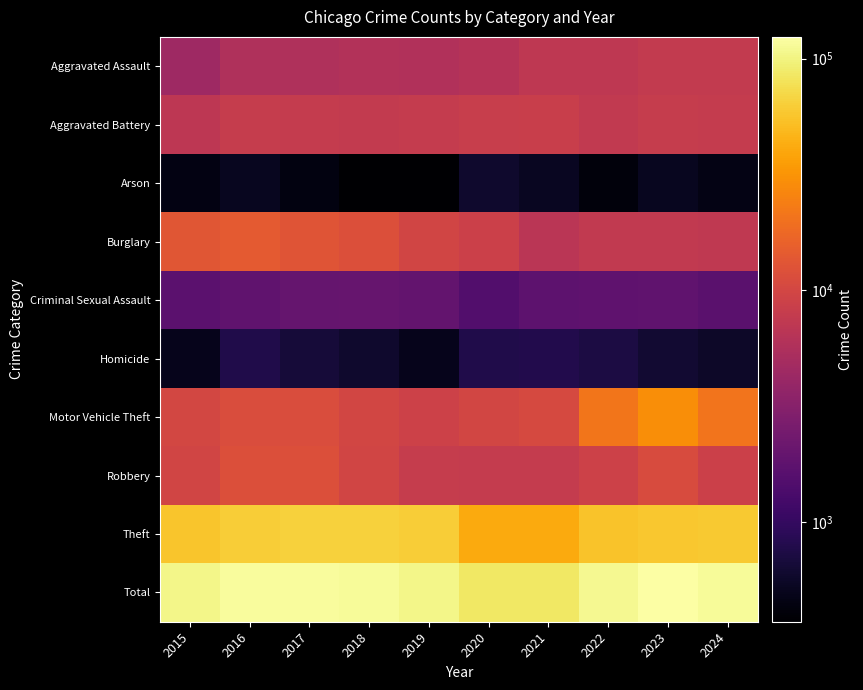

Between 2017 and 2018, which series saw the biggest shift?

Total